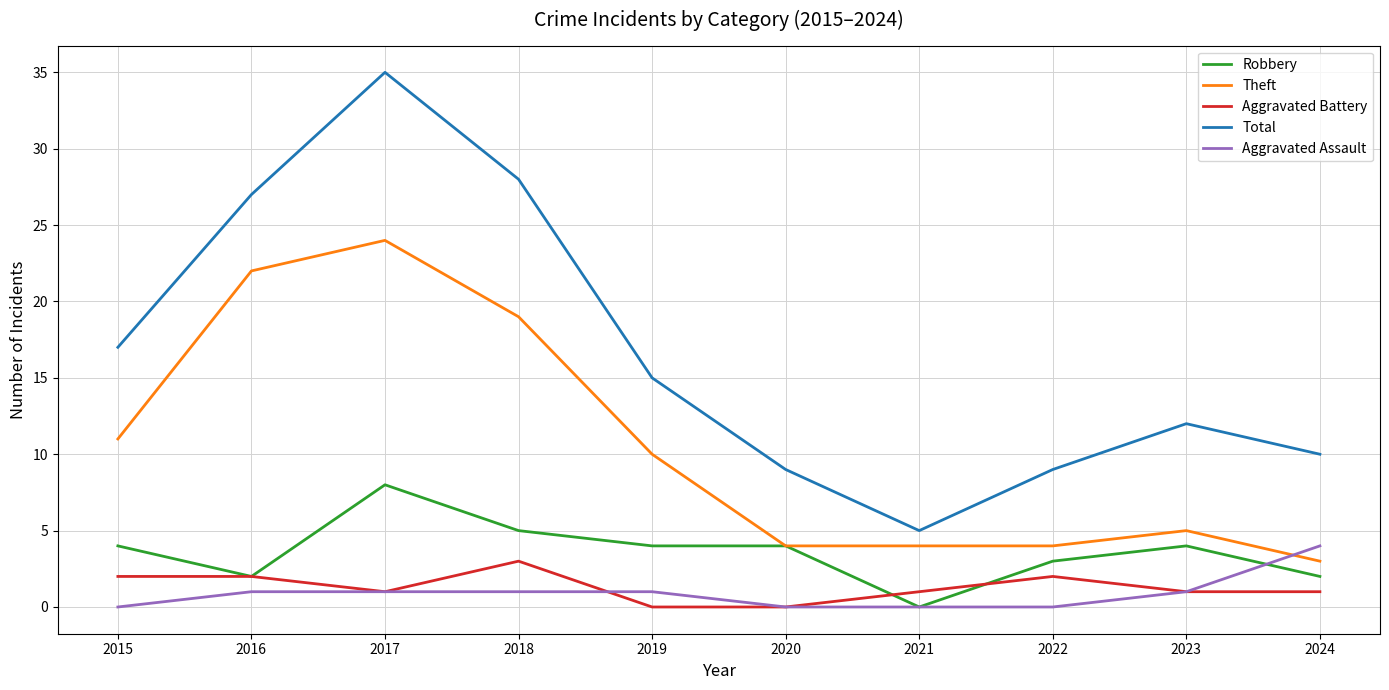

What is the difference between the highest and lowest values at 2023?

11